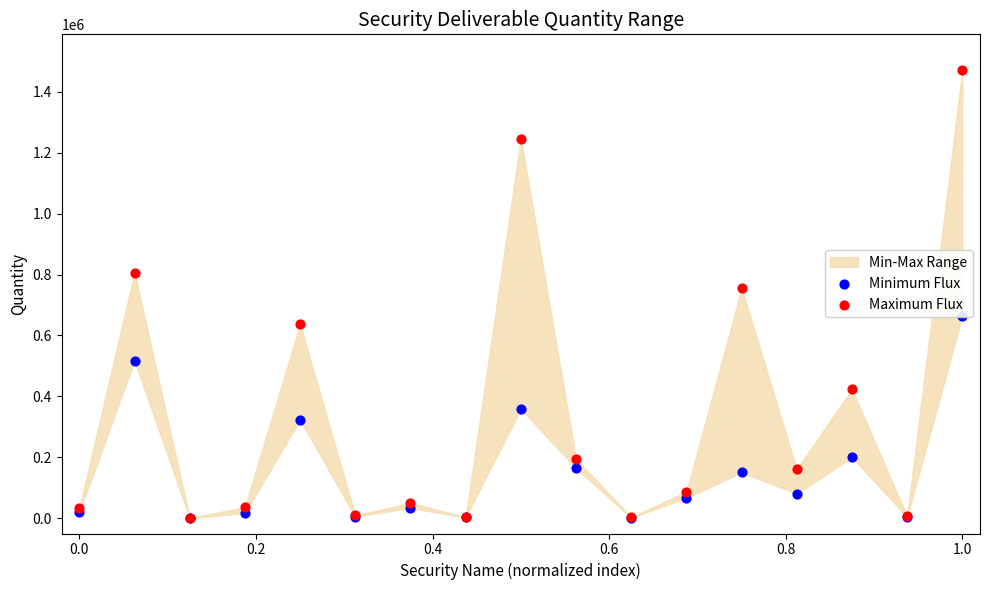

Which series has the largest total across all categories?

Maximum Flux